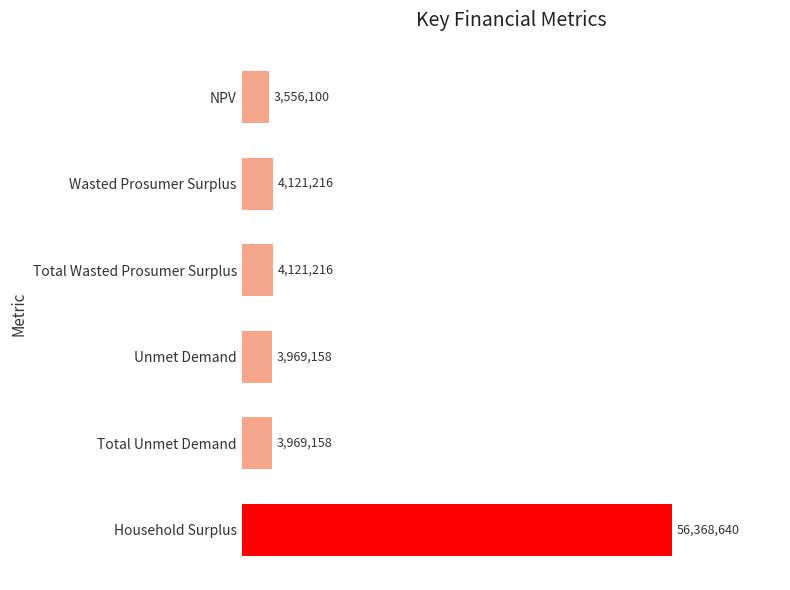

List the labels in order of value, smallest first.

NPV, Unmet Demand, Total Unmet Demand, Wasted Prosumer Surplus, Total Wasted Prosumer Surplus, Household Surplus